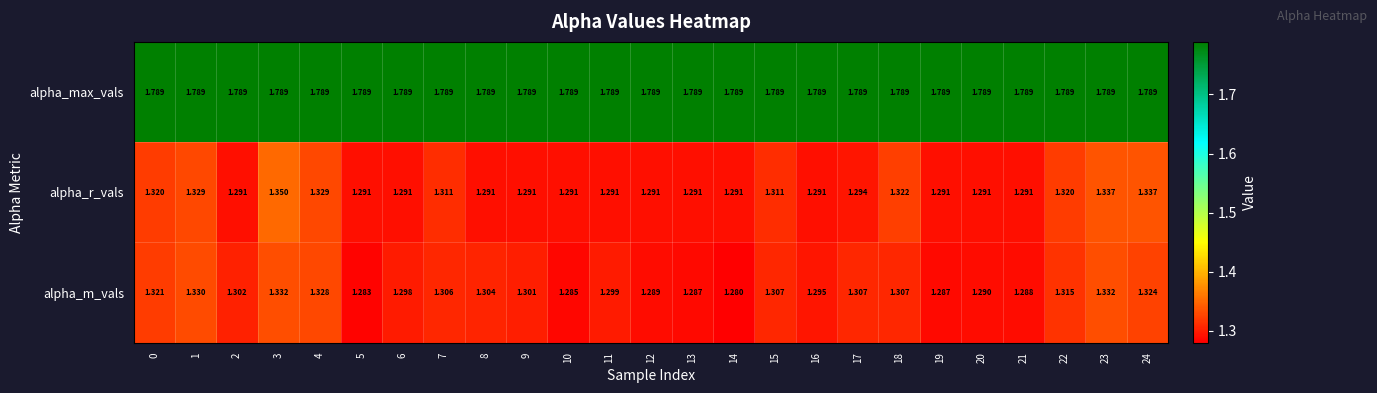

Rank the series at 15 from lowest to highest value.

alpha_m_vals, alpha_r_vals, alpha_max_vals